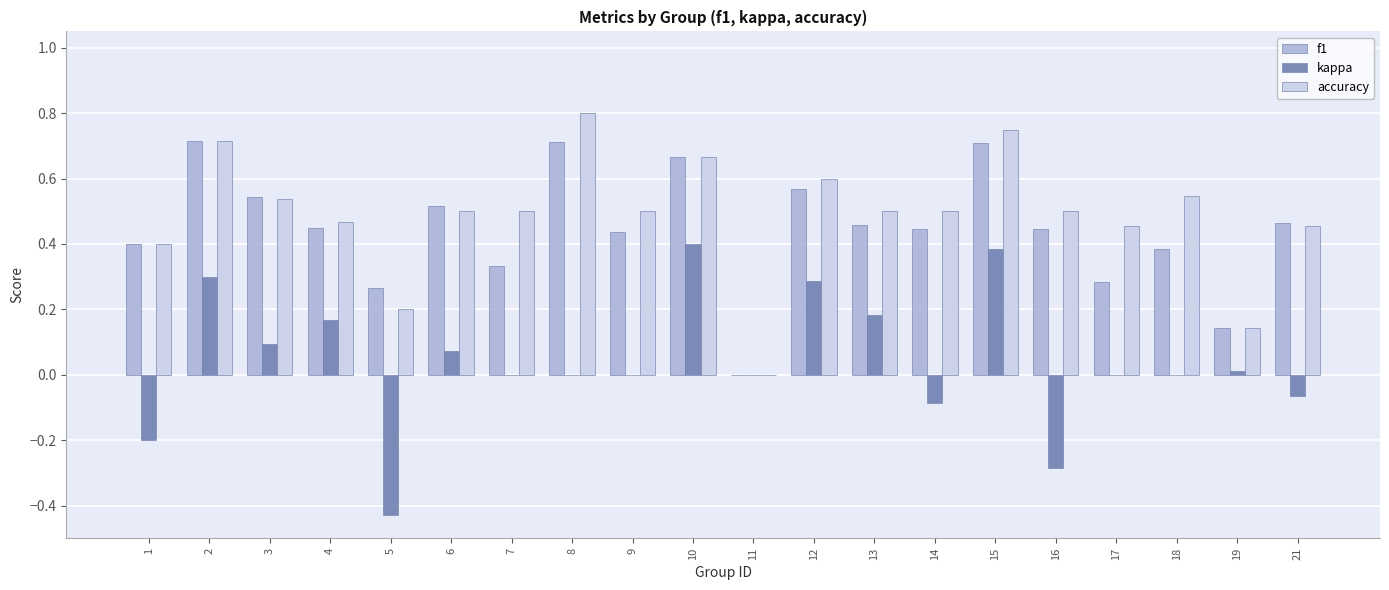

What is the total value across all series at 15?

1.8